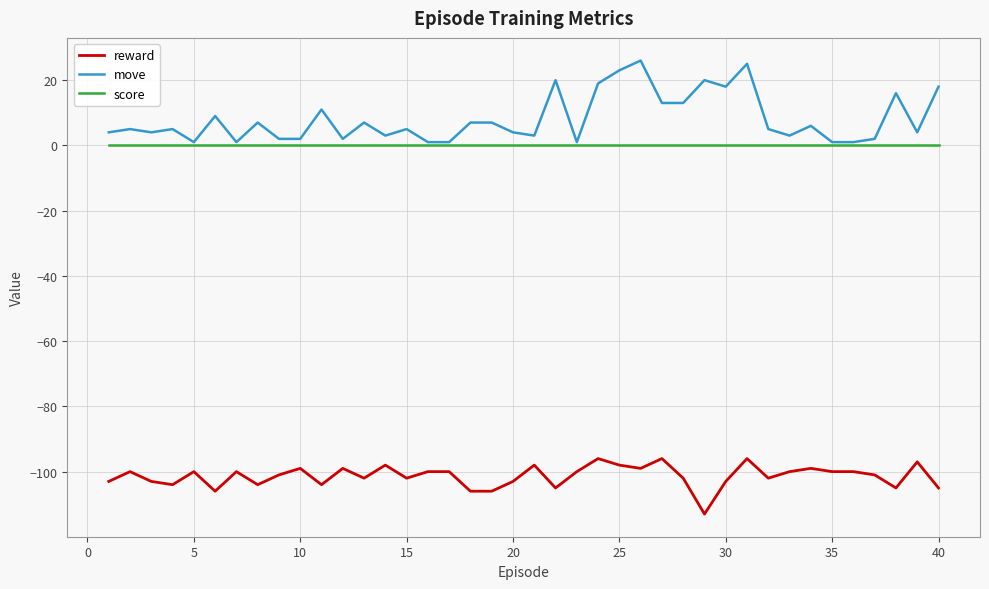

Rank the series by their maximum value, from highest to lowest.

move, score, reward